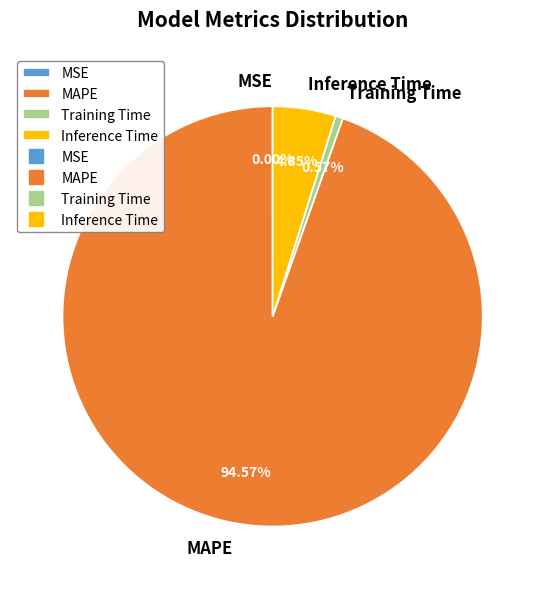

Does MAPE represent more than half of the total?

Yes